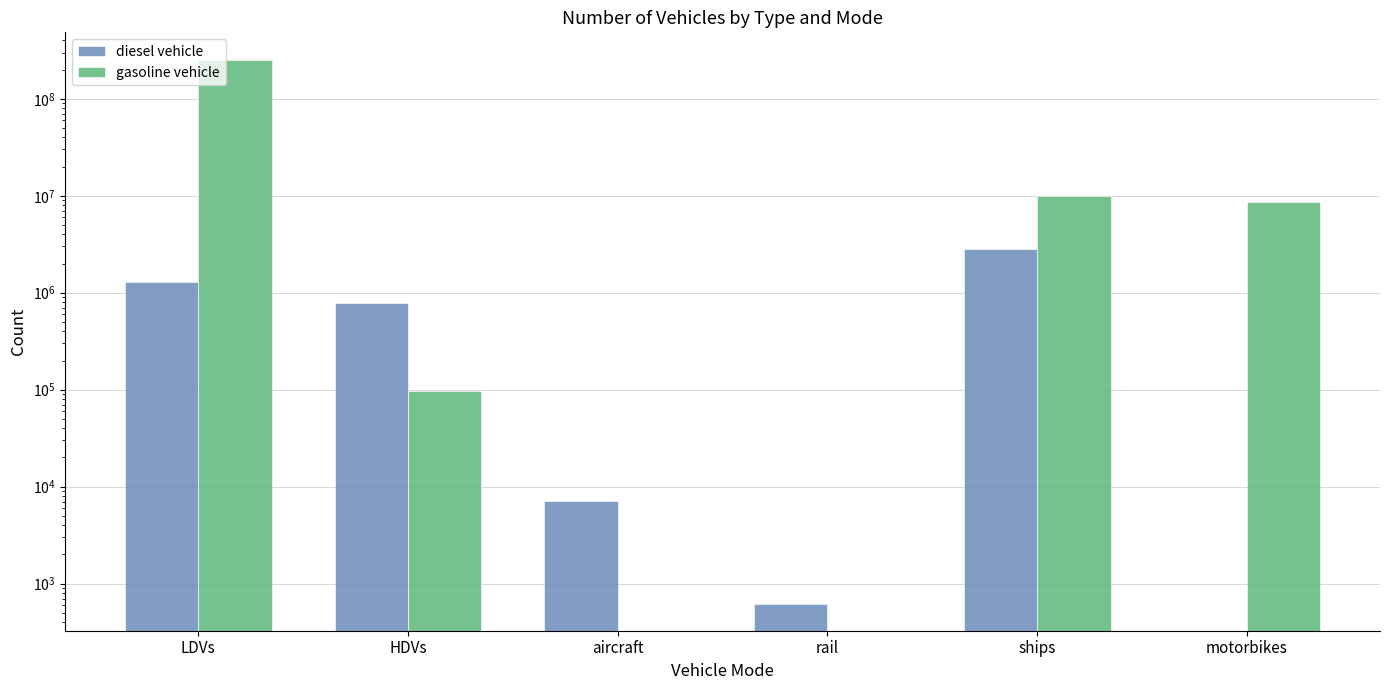

What is the maximum value for diesel vehicle?

2850434.9